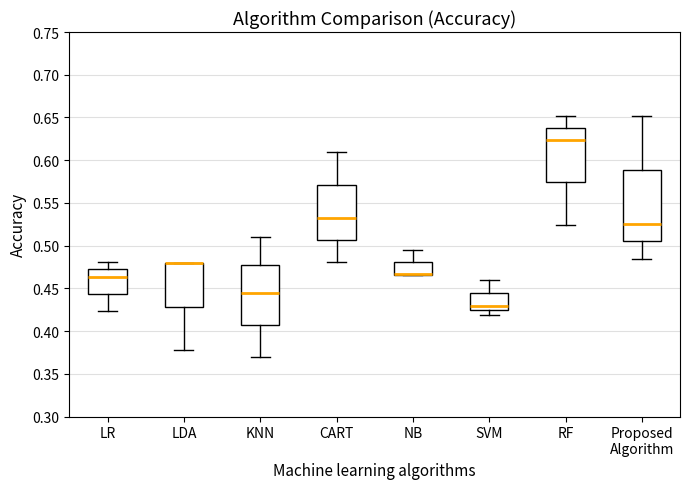

Reading left to right, transcribe this box plot: for each box, give where its median line is, the range the box spans, and where its two whiskers end, as read against the y-axis. The values are not printed on the chart, so give them approximately, as read against the axis.

LR: median 0.465, box 0.445 to 0.470, whiskers 0.425 to 0.480
LDA: median 0.480 (drawn on the box's upper edge), box 0.430 to 0.480, whiskers 0.375 to 0.480
KNN: median 0.445, box 0.405 to 0.475, whiskers 0.370 to 0.510
CART: median 0.530, box 0.505 to 0.570, whiskers 0.480 to 0.610
NB: median 0.465 (drawn on the box's lower edge), box 0.465 to 0.480, whiskers 0.465 to 0.495
SVM: median 0.430, box 0.425 to 0.445, whiskers 0.420 to 0.460
RF: median 0.625, box 0.575 to 0.640, whiskers 0.525 to 0.650
Proposed Algorithm: median 0.525, box 0.505 to 0.590, whiskers 0.485 to 0.650